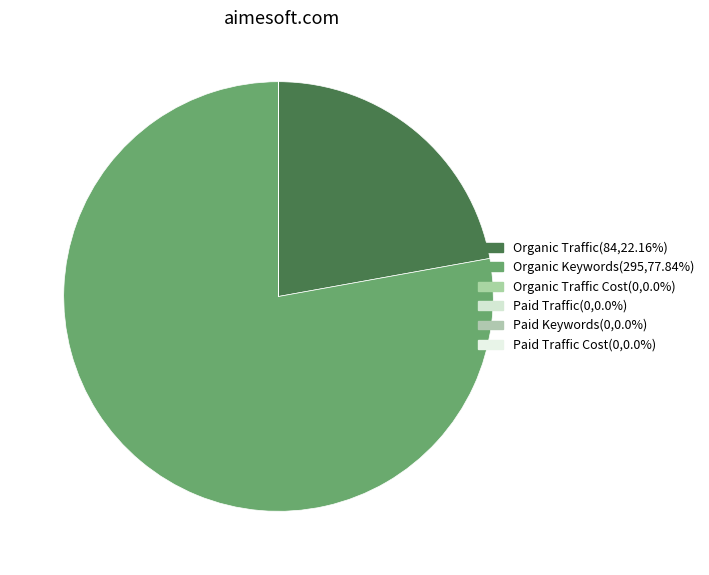

What is the smallest slice in the pie chart?

Organic Traffic Cost